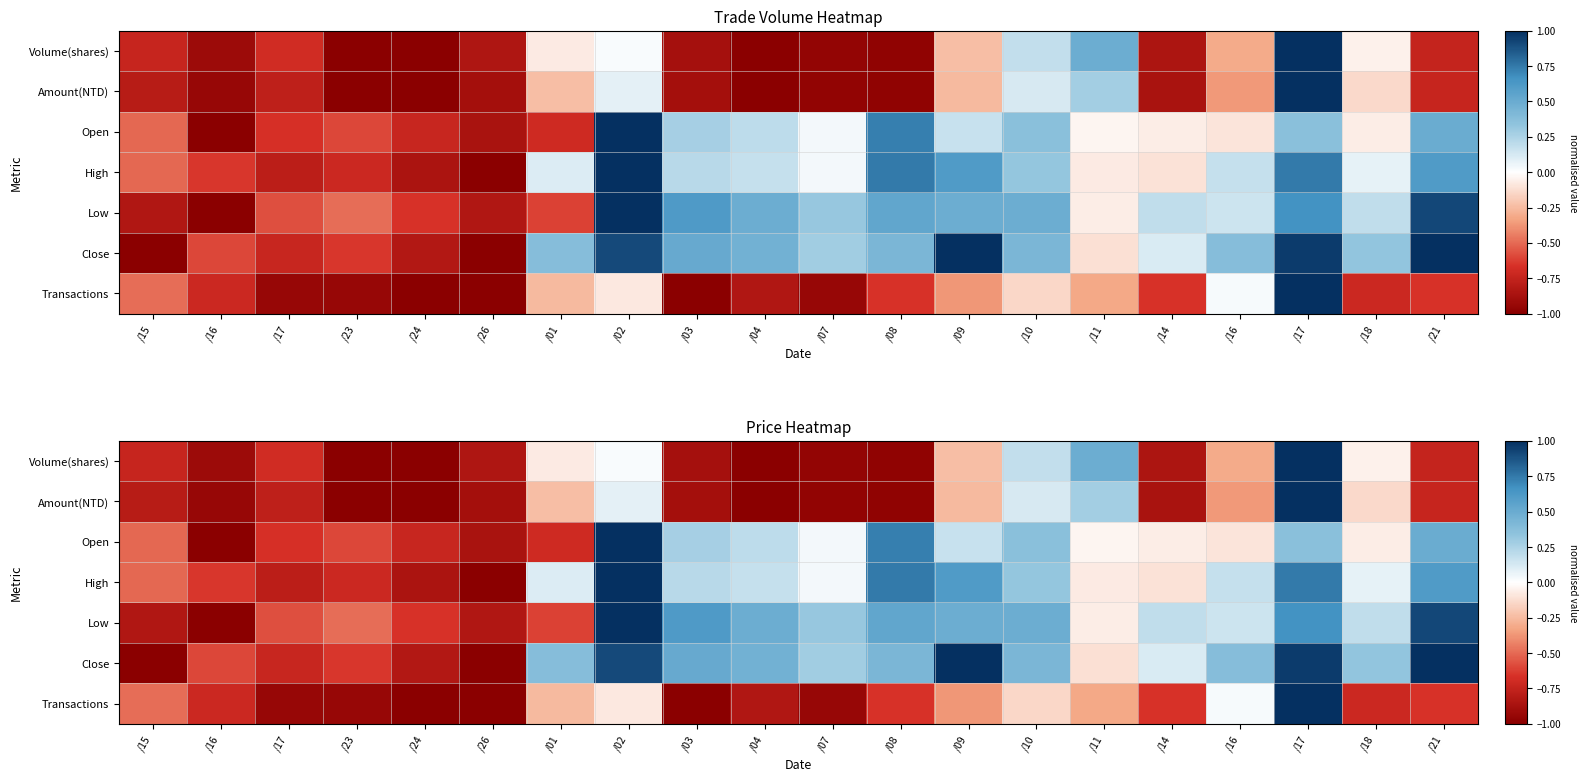

How many categories are shown in the chart?

20